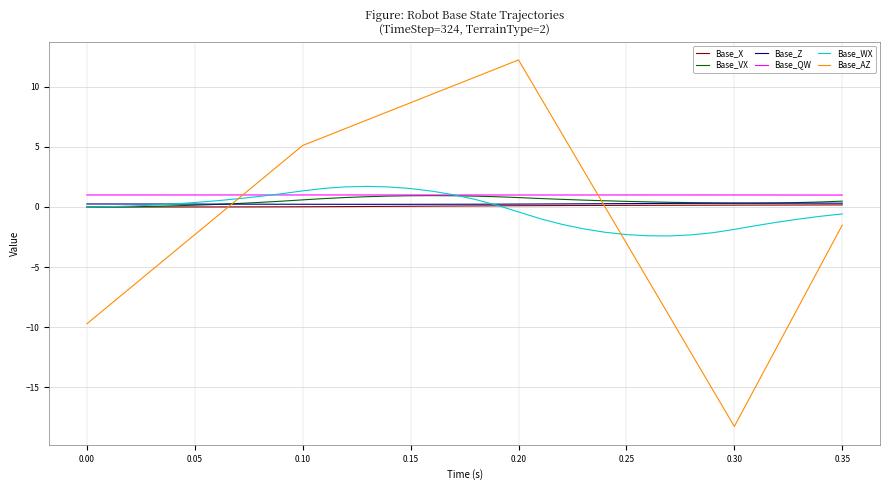

What is the average value of the Base_QW series?

1.0